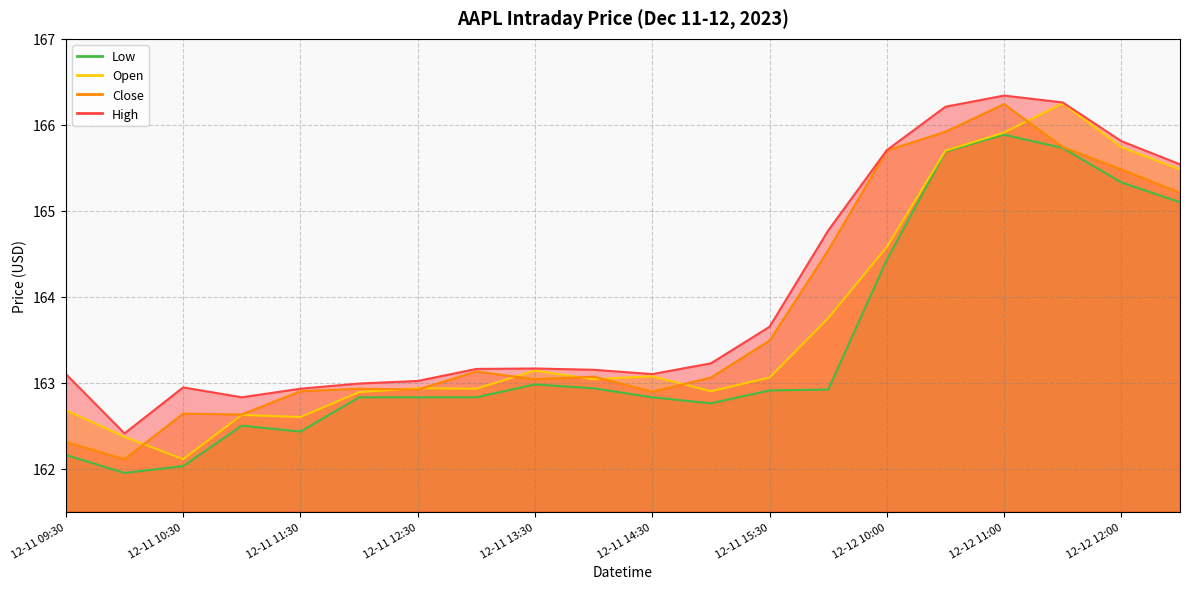

At which label does High first exceed 163?

12-11 09:30